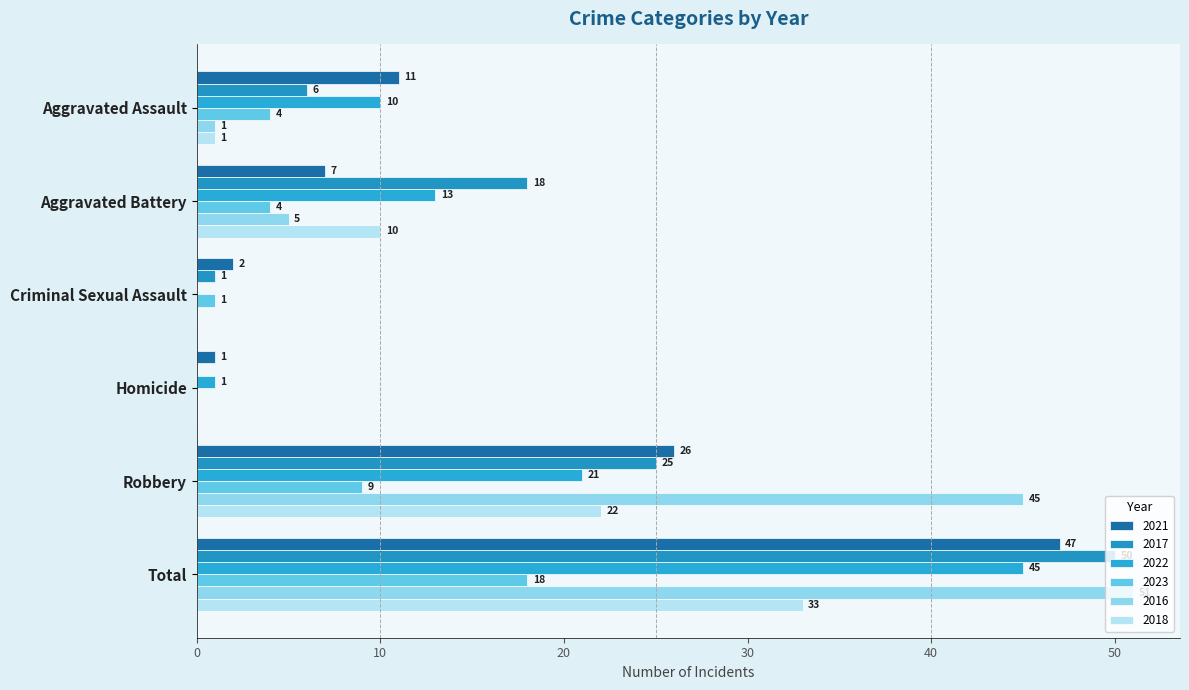

List the labels in order of 2023 value, largest first.

Total, Robbery, Aggravated Assault, Aggravated Battery, Criminal Sexual Assault, Homicide